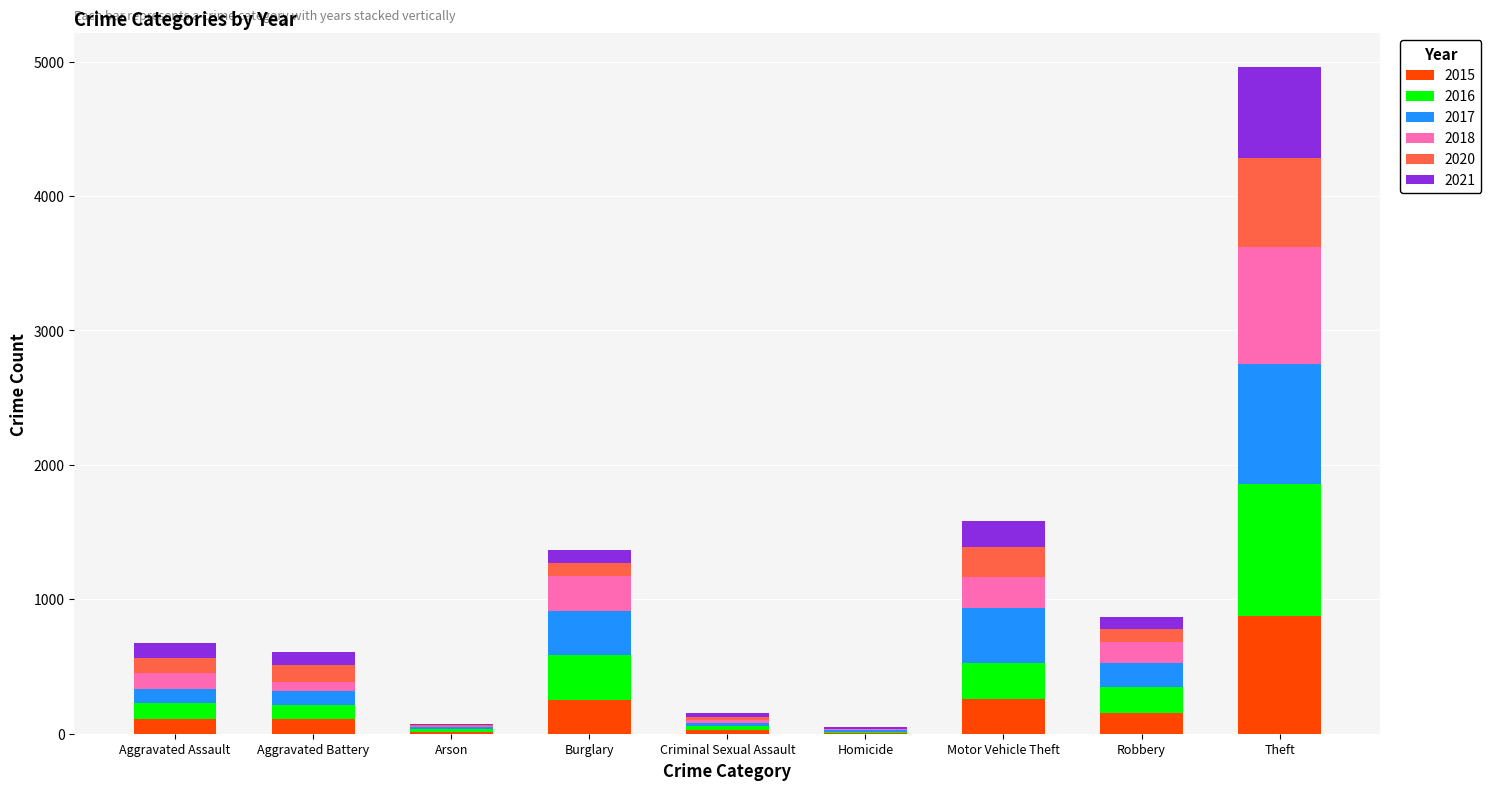

At which category is the sum across all series the highest?

Theft